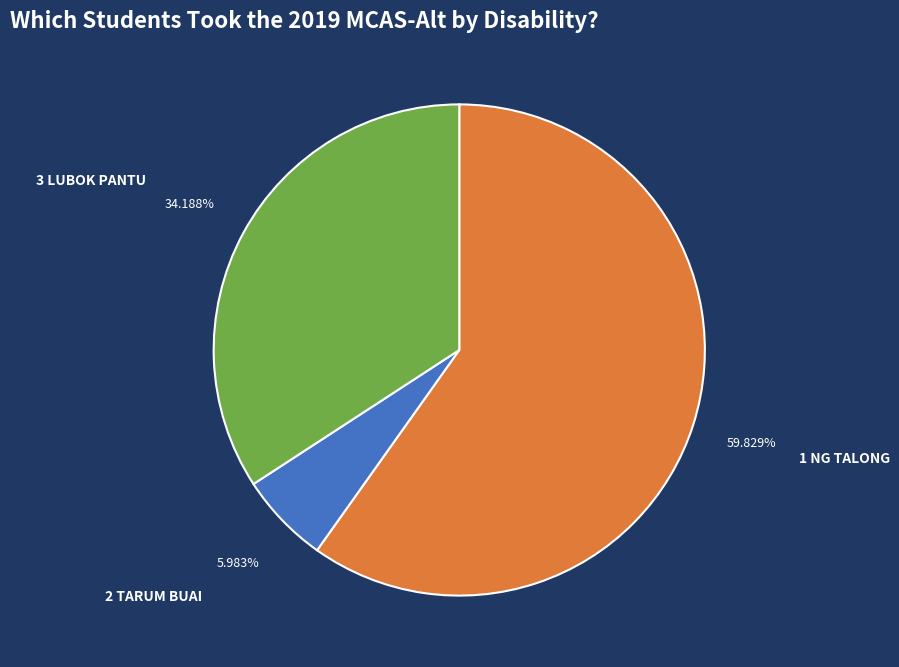

Is there any slice that represents more than half of the pie?

Yes